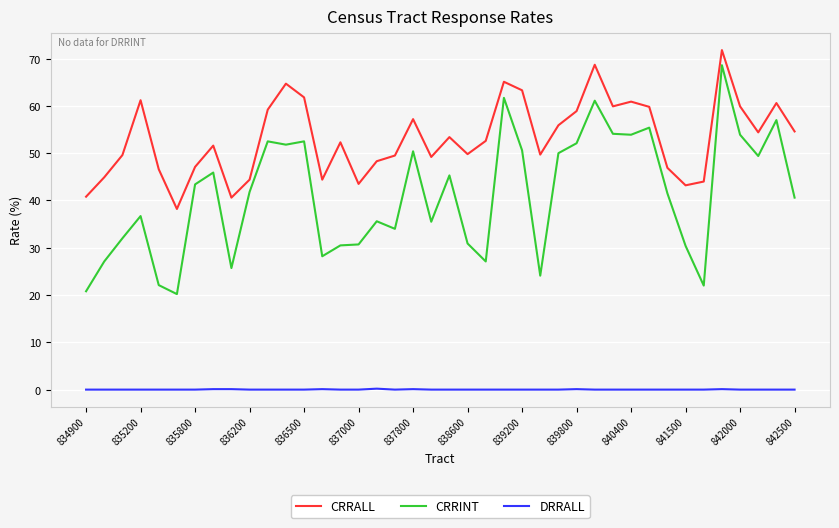

Rank the series by their maximum value, from lowest to highest.

DRRALL, CRRINT, CRRALL